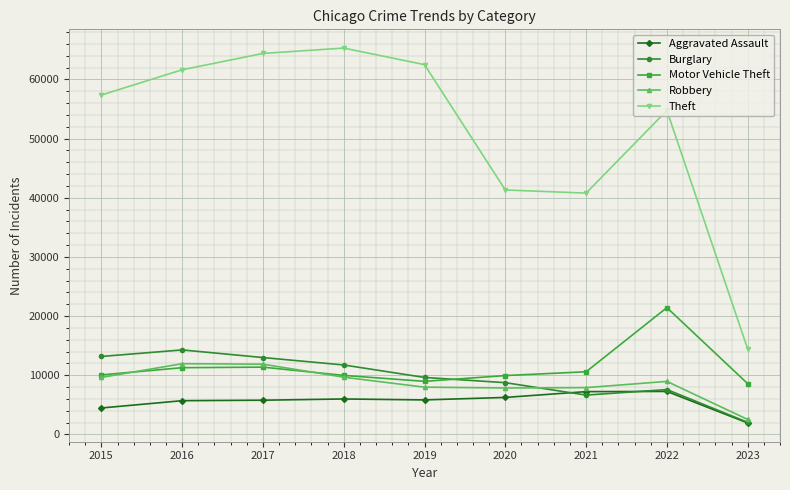

Which series has the largest total across all categories?

Theft